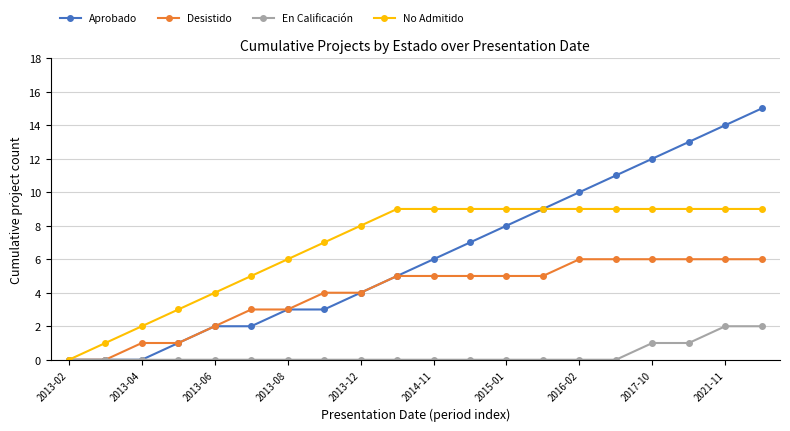

What is the difference between the maximum and minimum values in the Aprobado series?

15